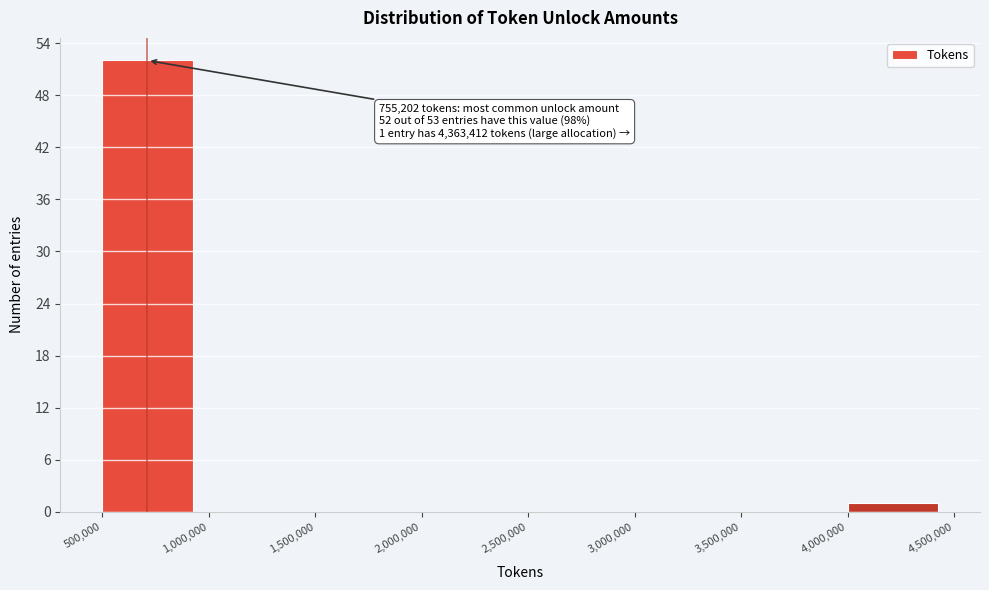

Over which range of the x-axis is the bar tallest?

500,000 to 1,000,000